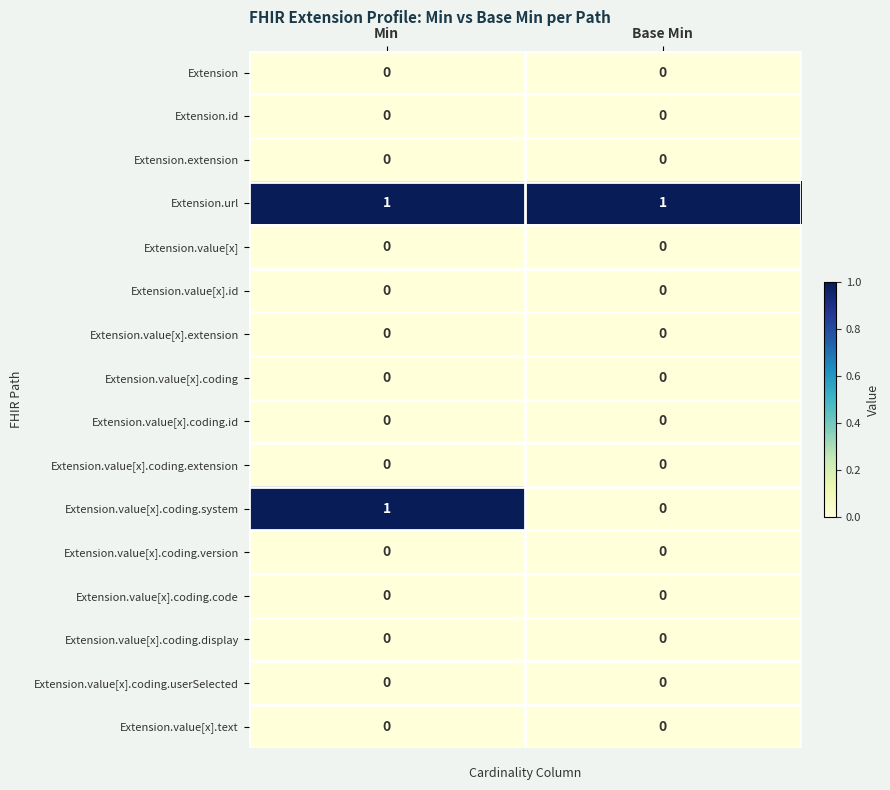

At which category is the sum across all series the highest?

Min